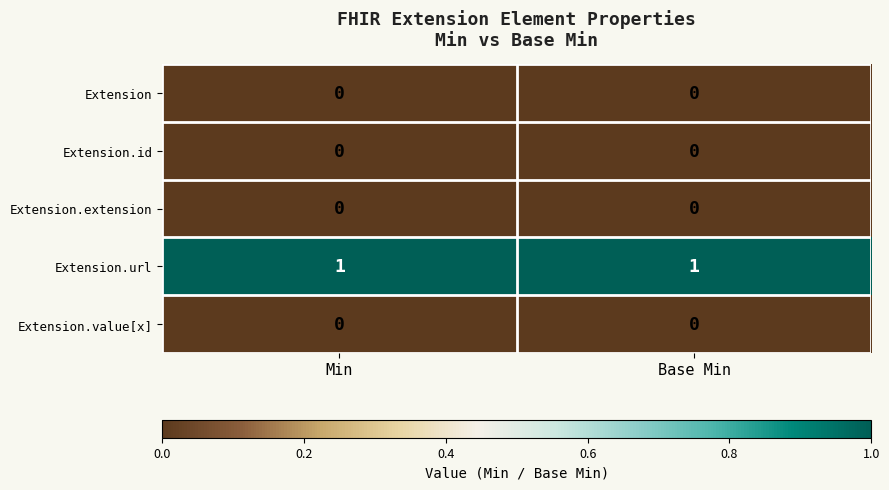

Reading right to left, list all the values displayed in this chart.

Extension: 0	0
Extension.id: 0	0
Extension.extension: 0	0
Extension.url: 1	1
Extension.value[x]: 0	0